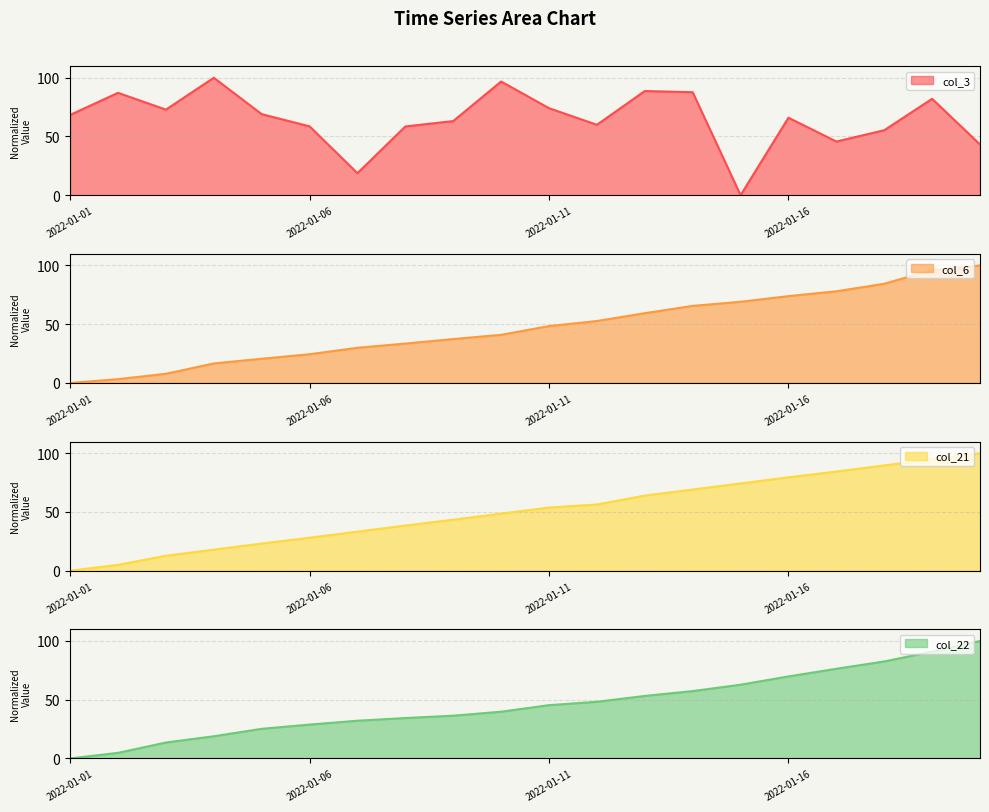

At which category is the sum across all series the highest?

2022-01-19